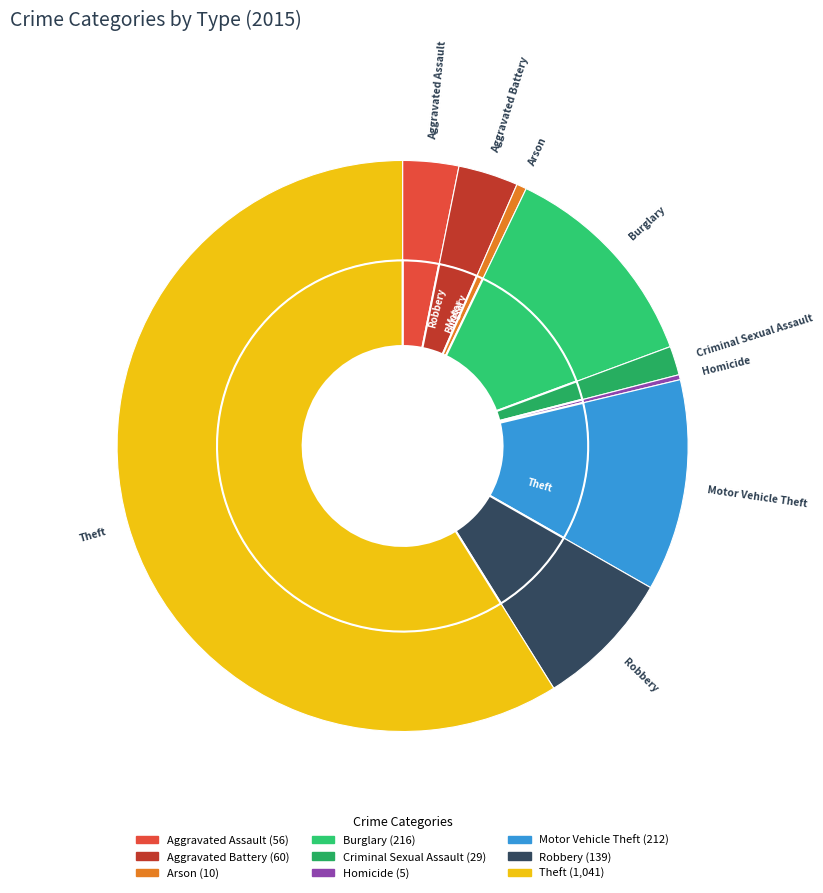

To the nearest percent, what is the difference between the largest and smallest slice percentages?

59%